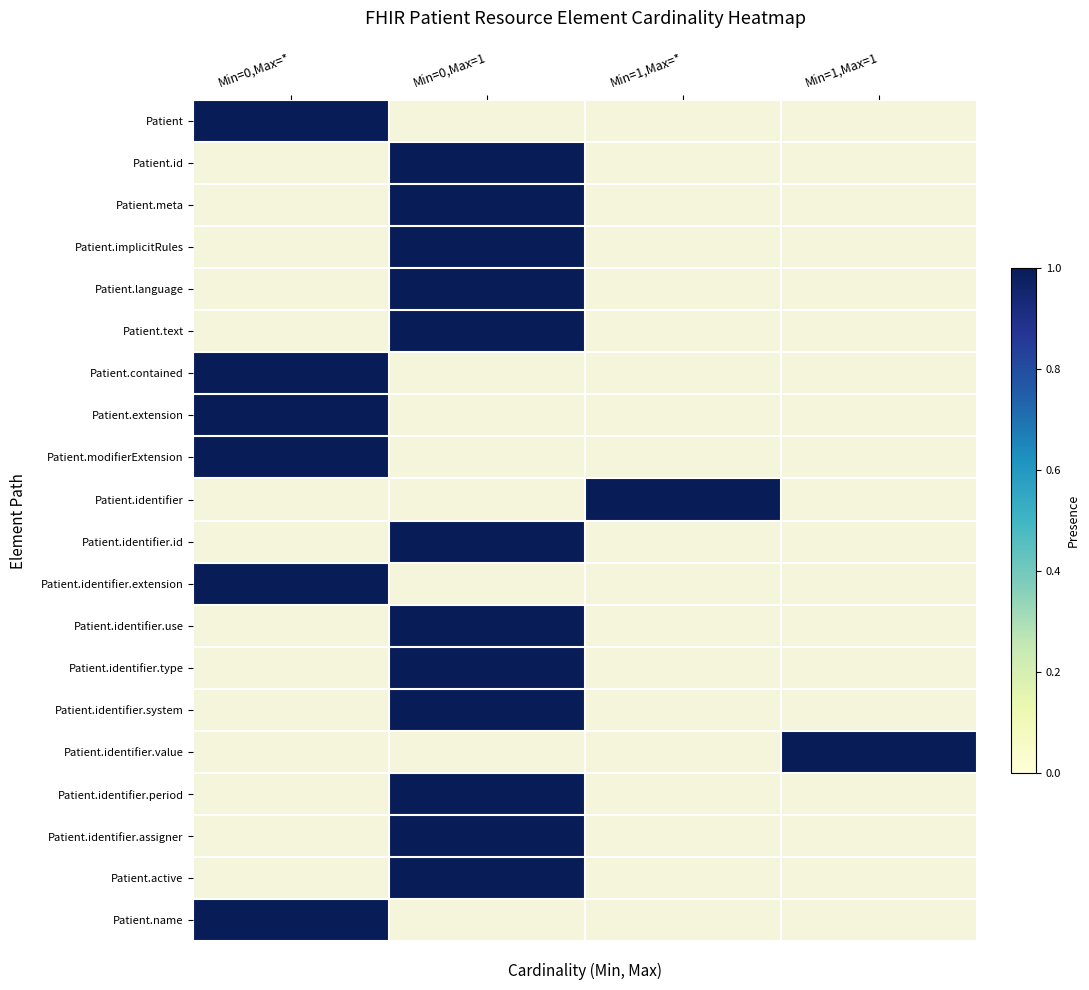

Reading right to left, what are all the values shown in this chart?

Patient: Patient.implicitRules=0	Patient.meta=0	Patient.id=0	Patient=1
Patient.id: Patient.implicitRules=0	Patient.meta=0	Patient.id=1	Patient=0
Patient.meta: Patient.implicitRules=0	Patient.meta=0	Patient.id=1	Patient=0
Patient.implicitRules: Patient.implicitRules=0	Patient.meta=0	Patient.id=1	Patient=0
Patient.language: Patient.implicitRules=0	Patient.meta=0	Patient.id=1	Patient=0
Patient.text: Patient.implicitRules=0	Patient.meta=0	Patient.id=1	Patient=0
Patient.contained: Patient.implicitRules=0	Patient.meta=0	Patient.id=0	Patient=1
Patient.extension: Patient.implicitRules=0	Patient.meta=0	Patient.id=0	Patient=1
Patient.modifierExtension: Patient.implicitRules=0	Patient.meta=0	Patient.id=0	Patient=1
Patient.identifier: Patient.implicitRules=0	Patient.meta=1	Patient.id=0	Patient=0
Patient.identifier.id: Patient.implicitRules=0	Patient.meta=0	Patient.id=1	Patient=0
Patient.identifier.extension: Patient.implicitRules=0	Patient.meta=0	Patient.id=0	Patient=1
Patient.identifier.use: Patient.implicitRules=0	Patient.meta=0	Patient.id=1	Patient=0
Patient.identifier.type: Patient.implicitRules=0	Patient.meta=0	Patient.id=1	Patient=0
Patient.identifier.system: Patient.implicitRules=0	Patient.meta=0	Patient.id=1	Patient=0
Patient.identifier.value: Patient.implicitRules=1	Patient.meta=0	Patient.id=0	Patient=0
Patient.identifier.period: Patient.implicitRules=0	Patient.meta=0	Patient.id=1	Patient=0
Patient.identifier.assigner: Patient.implicitRules=0	Patient.meta=0	Patient.id=1	Patient=0
Patient.active: Patient.implicitRules=0	Patient.meta=0	Patient.id=1	Patient=0
Patient.name: Patient.implicitRules=0	Patient.meta=0	Patient.id=0	Patient=1